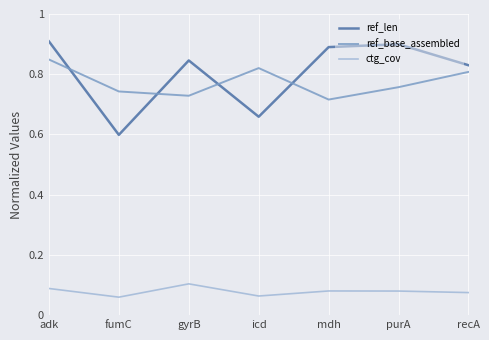

True or false: ctg_cov has a value of 0.1 at purA.

True